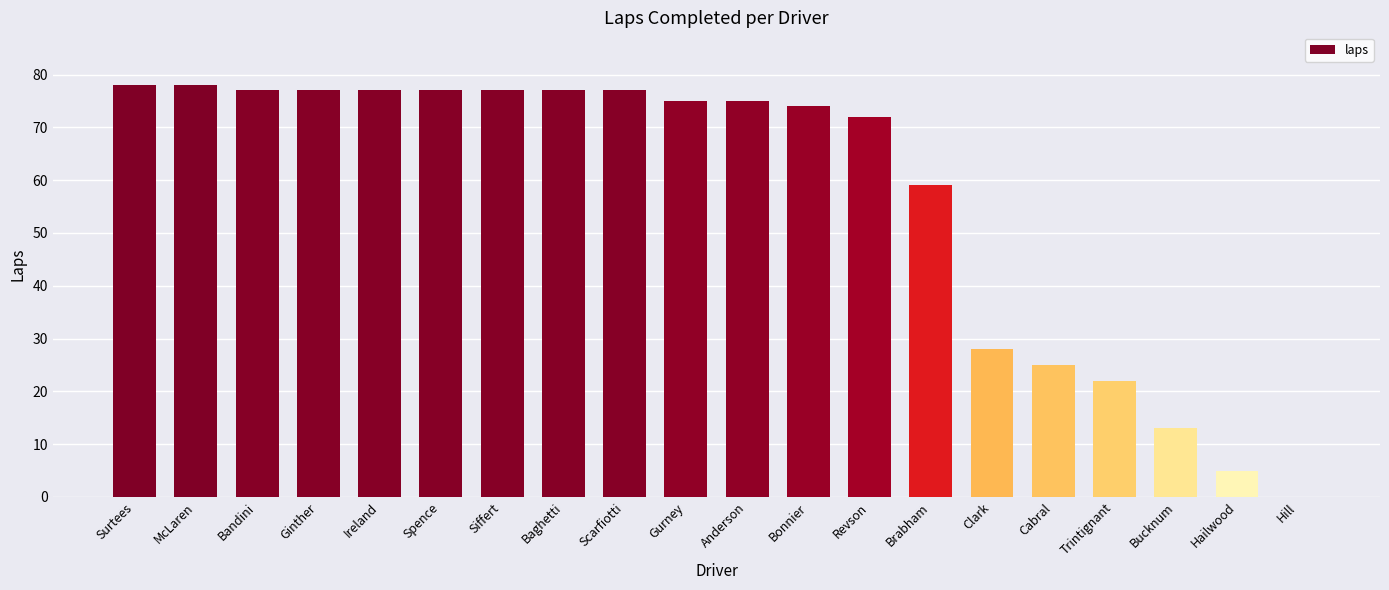

Where is the data nearest to the value 39?

Clark